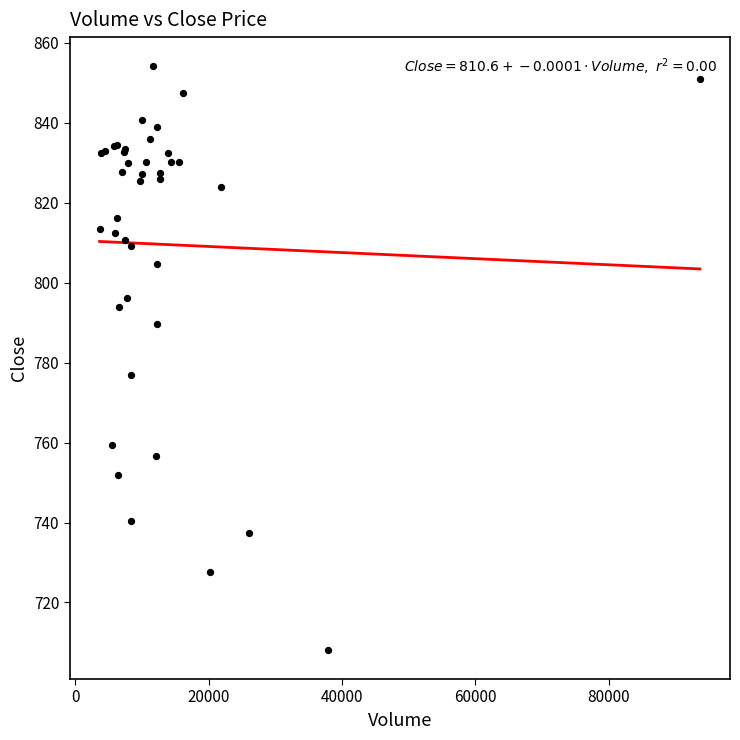

What Y value in the scatter plot is closest to 781?

777.0